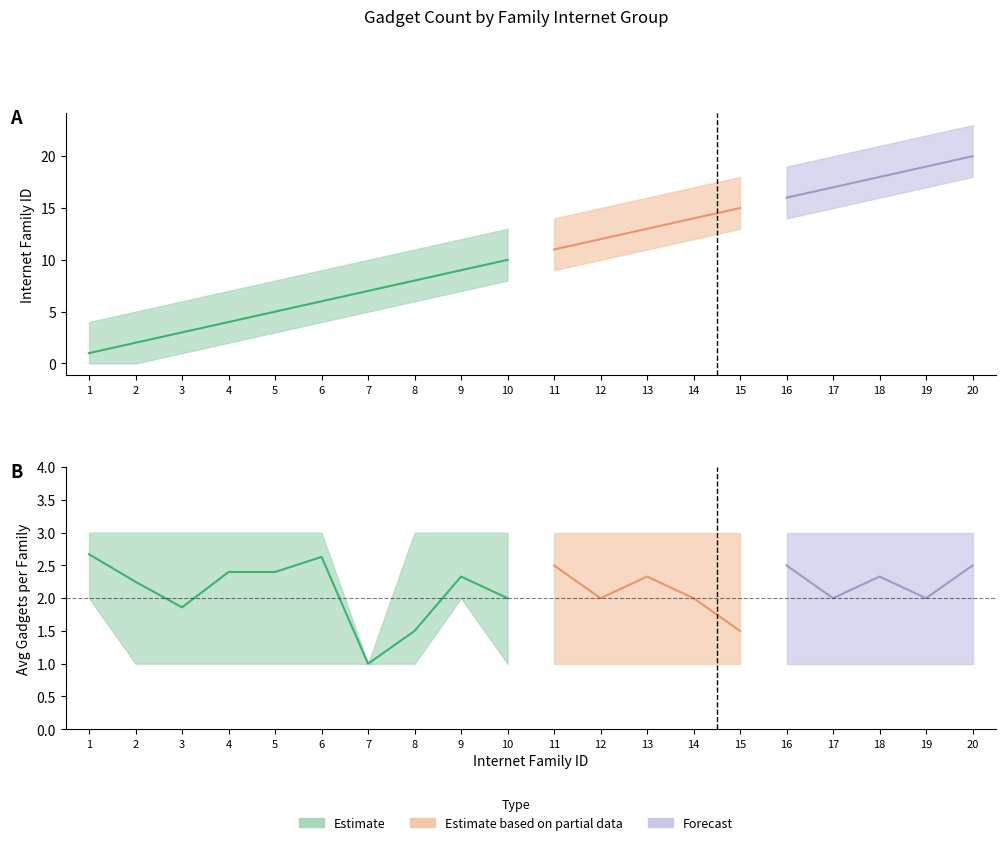

In banyakGadget_upper, how many points are lower than both neighbors (excluding endpoints)?

1